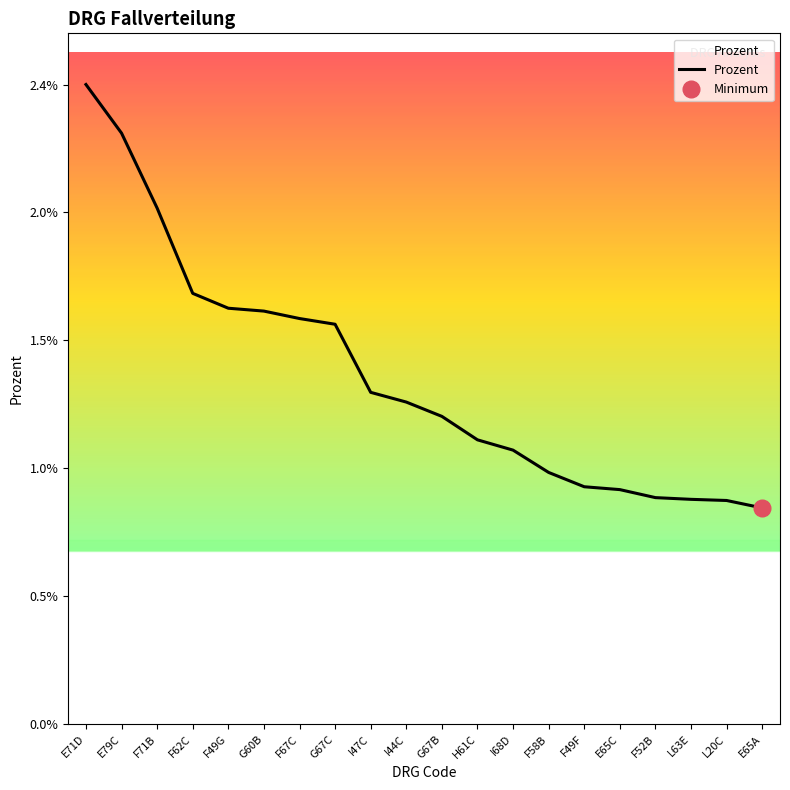

What is the label of the 20th point from the right?

E71D